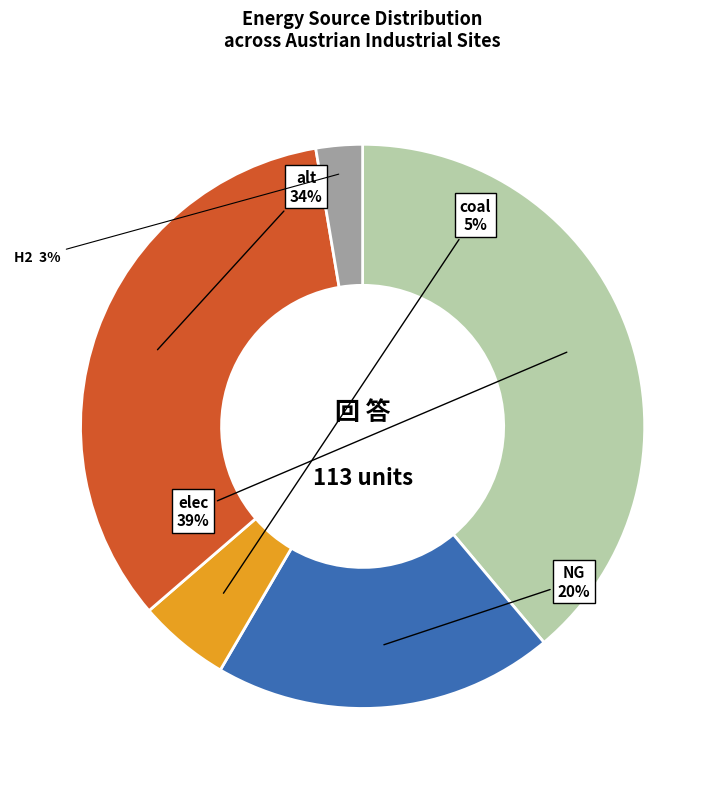

Between H2 and elec, which is larger?

elec